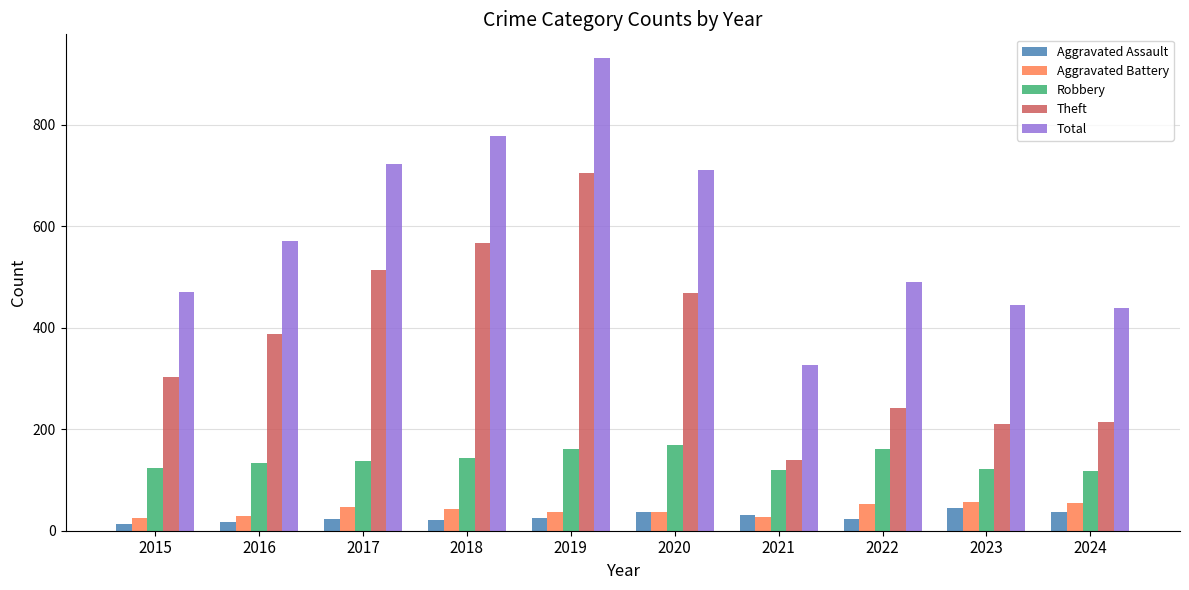

What is the total value across all series at 2016?

1139